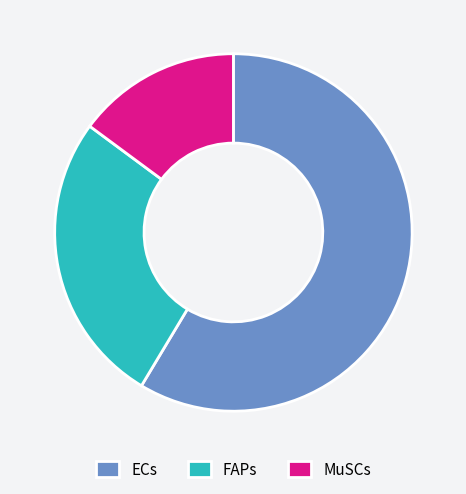

Is it true that MuSCs is 32% of the pie?

False